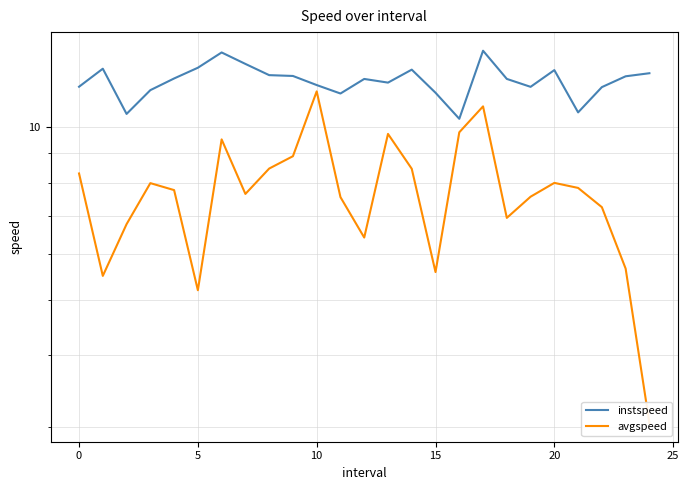

Which series has the widest spread of values?

avgspeed